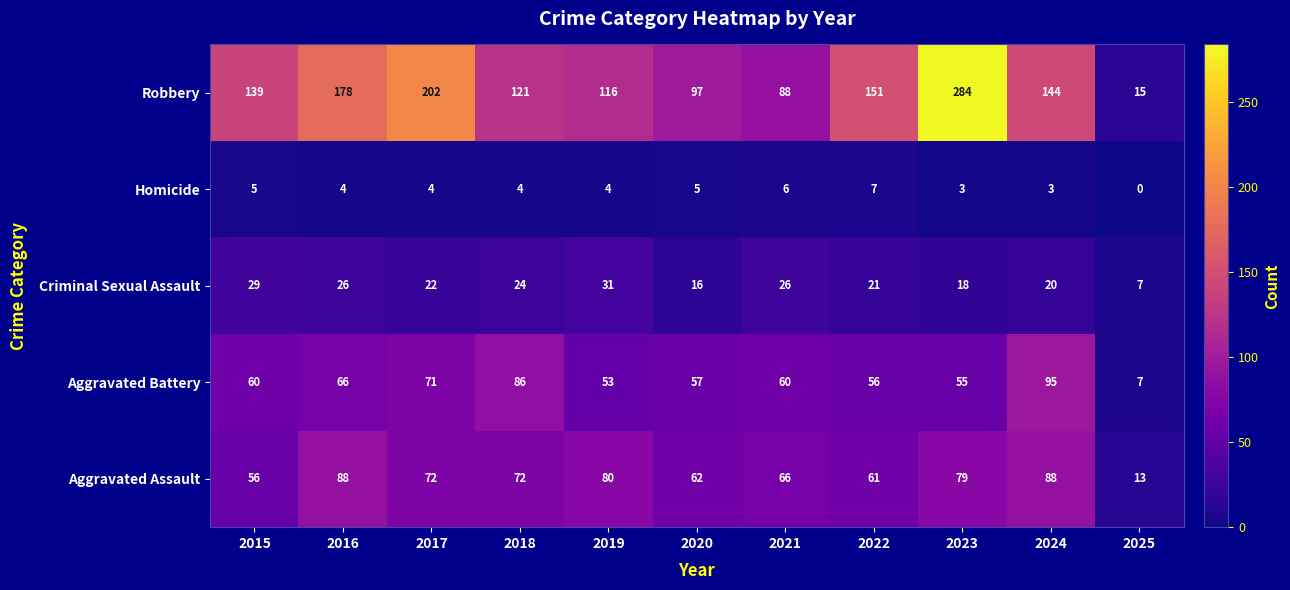

List the series in order of their peak value, highest first.

Robbery, Aggravated Battery, Aggravated Assault, Criminal Sexual Assault, Homicide